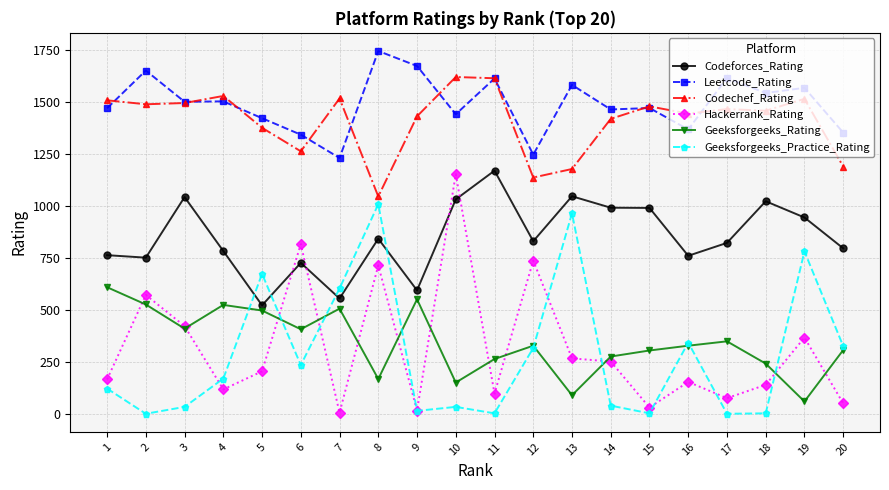

The Codechef_Rating series shows 1261 at 6. True or false?

True